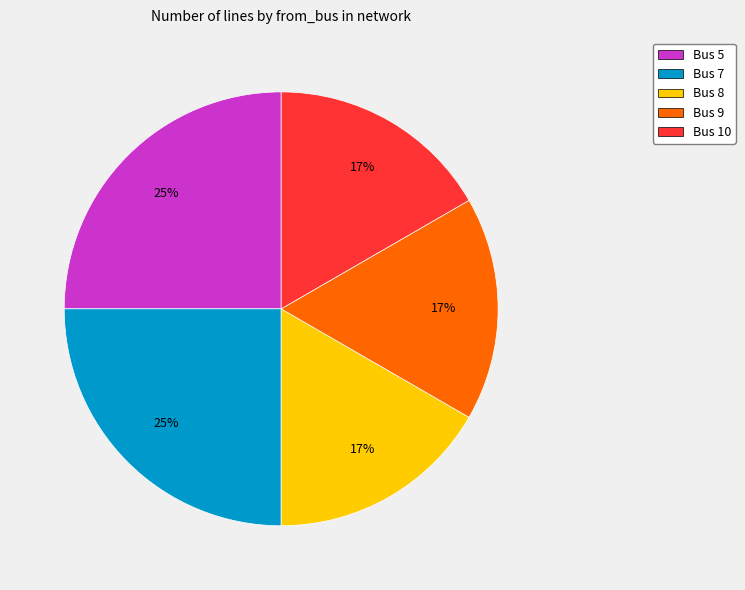

To the nearest percent, what is the combined percentage of Bus 9 and Bus 7?

42%